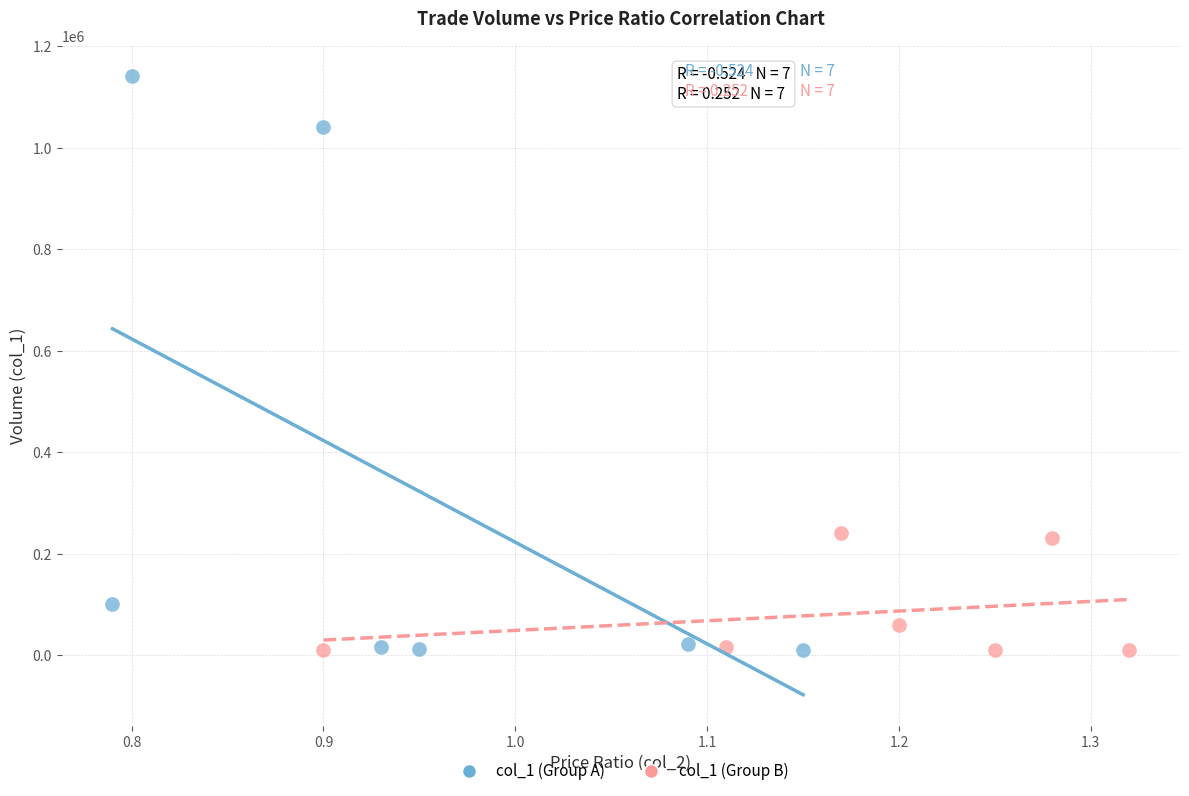

Which series contains the highest Y value?

col_1 (Group A)